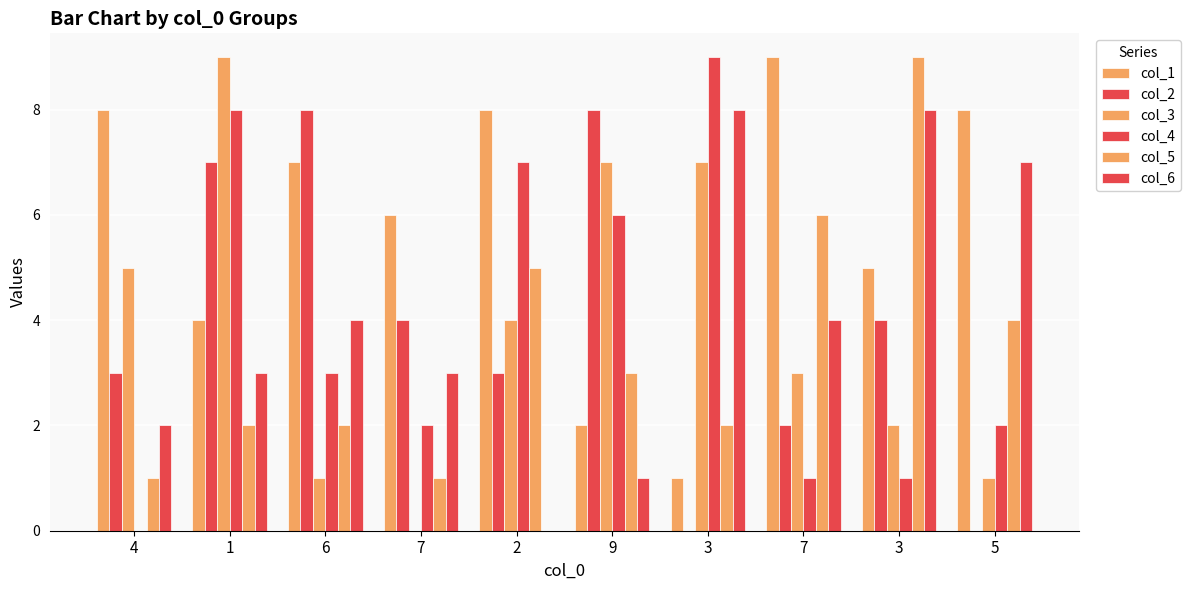

What is the greatest value displayed?

9